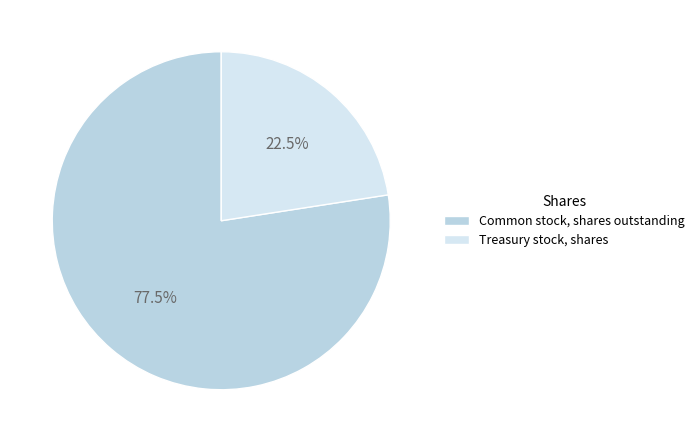

Which category has the smallest portion of the pie?

Treasury stock, shares